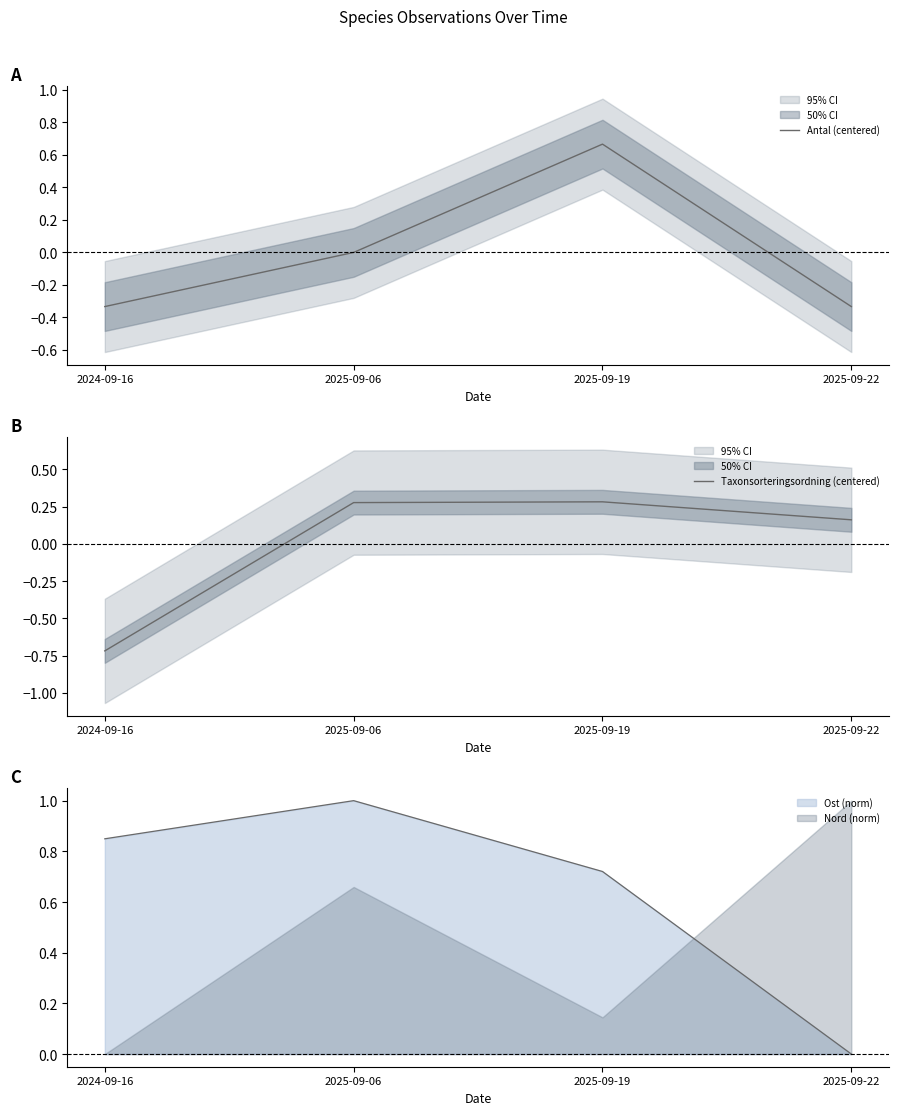

How many lines are shown in the chart?

2